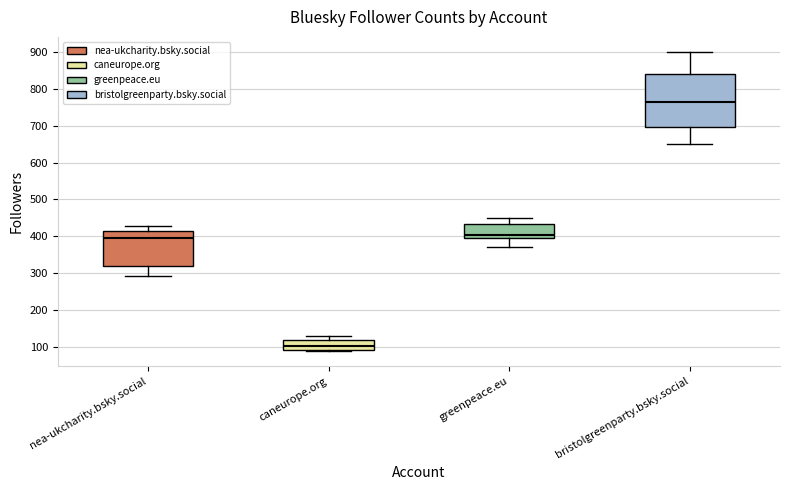

Comparing the boxes themselves (not the whiskers), which one is the tallest?

bristolgreenparty.bsky.social